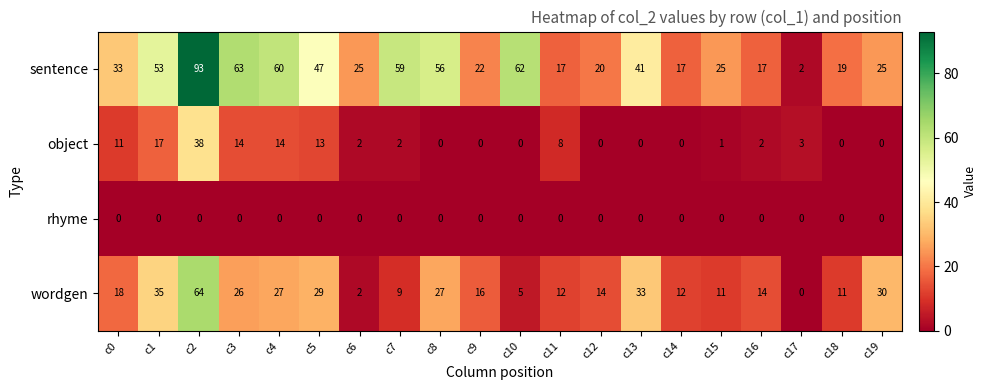

How many data points does each series have?

20